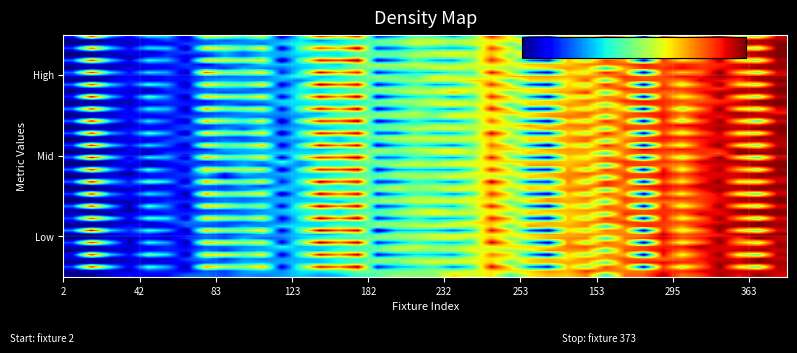

Reading left to right, extract all data points from this chart.

2: 0.0	0.0	0.0	0.1	0.0	0.1	0.1	0.2	0.2	0.3	0.3	0.3	0.3	0.3	0.4	0.4	0.5	0.5	0.6	0.6	0.6	0.6	0.7	0.4	0.7	0.7	0.7	0.7	0.4	0.8	0.9	0.9	0.9	0.9	1.0	1.0	1.0	1.0
5: 0.2	0.9	0.4	0.1	0.4	0.3	0.0	0.8	0.6	0.6	0.7	0.1	0.5	0.9	0.8	1.0	0.1	0.3	0.3	0.4	0.2	0.4	0.9	0.7	0.2	0.1	0.7	0.5	0.8	0.7	0.0	0.8	0.5	0.8	1.0	0.6	0.4	1.0
3: 0.0	0.0	0.0	0.1	0.1	0.2	0.2	0.2	0.3	0.2	0.3	0.3	0.4	0.4	0.4	0.5	0.5	0.5	0.5	0.6	0.6	0.6	0.7	0.6	0.7	0.7	0.7	0.8	0.8	0.8	0.8	0.9	0.8	0.9	0.9	0.9	1.0	1.0